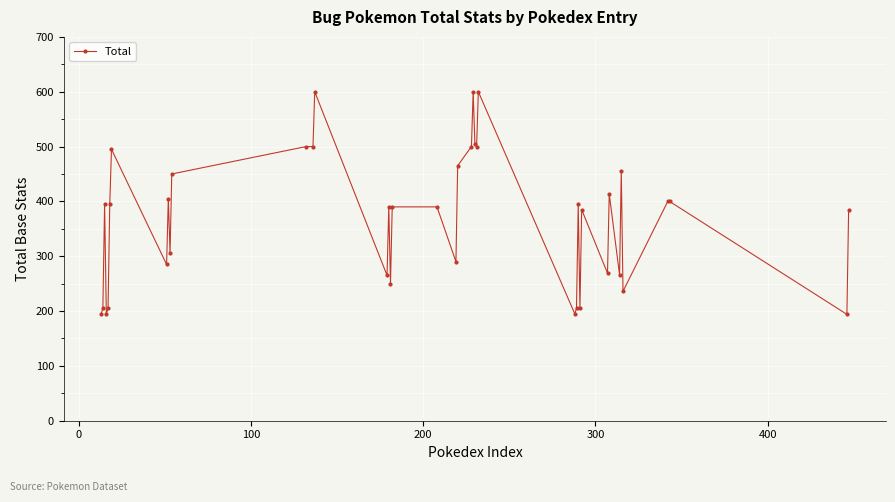

What is the minimum value shown in the chart?

194